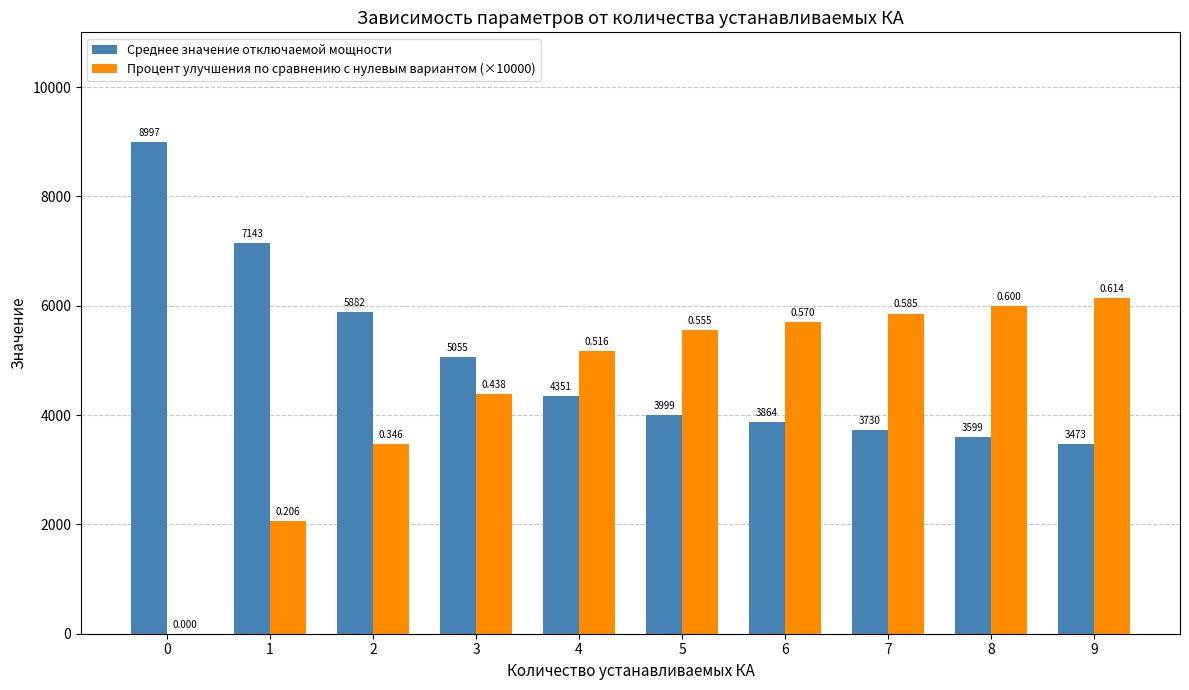

Is the value of Процент улучшения по сравнению с нулевым вариантом (×10000) at 4 greater than the value of Среднее значение отключаемой мощности at 5?

Yes